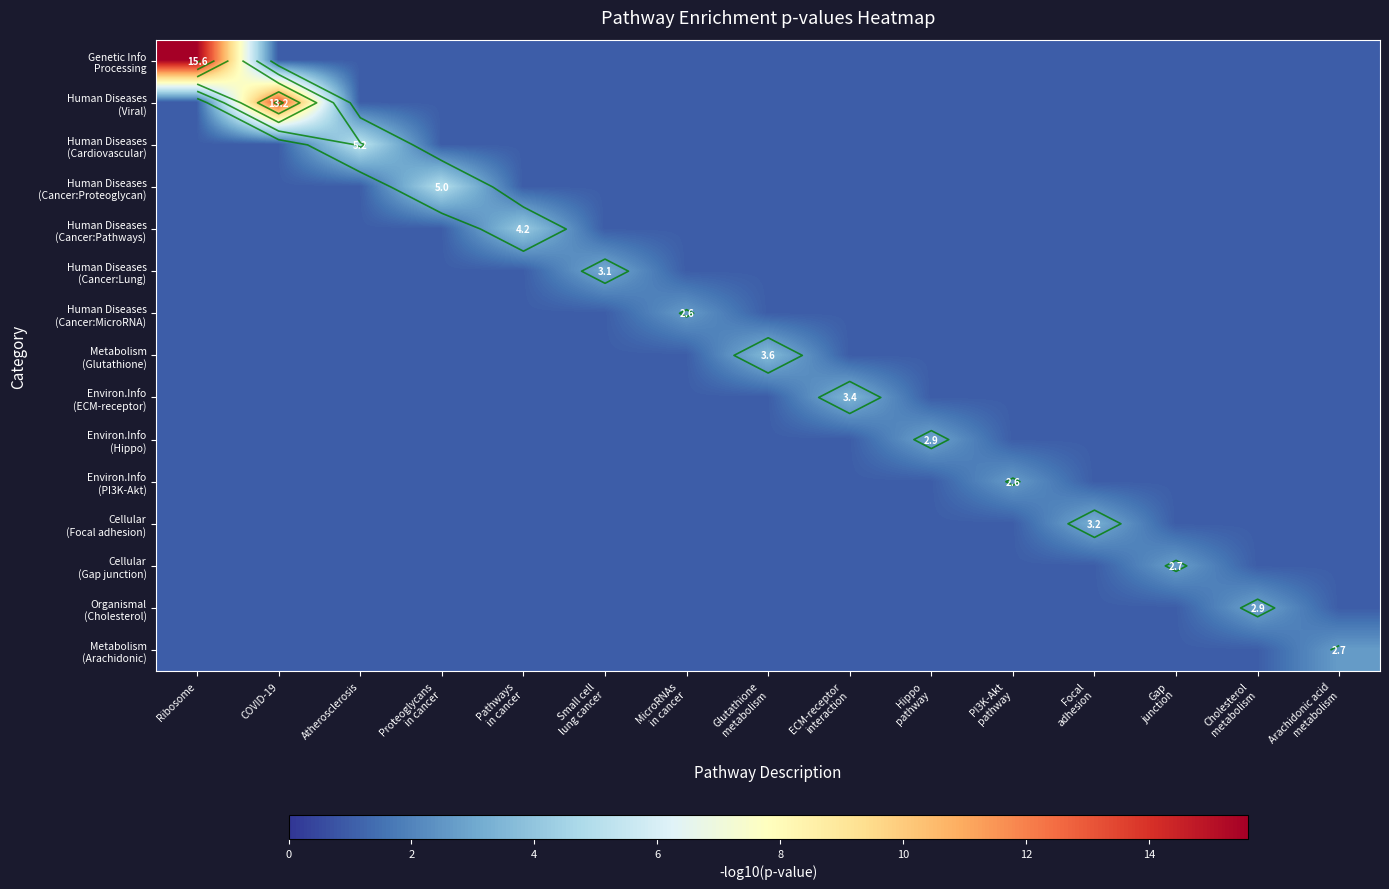

What is the highest value of the Human Diseases (Cardiovascular) series?

5.2